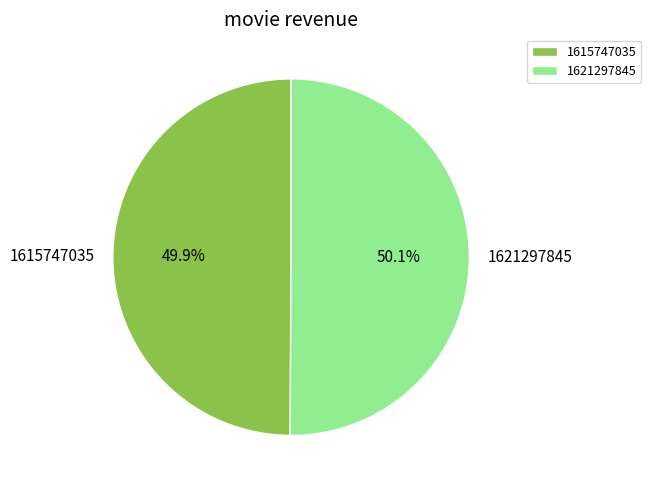

What is the ratio of the value at 1621297845 to the value at 1615747035?

1.0